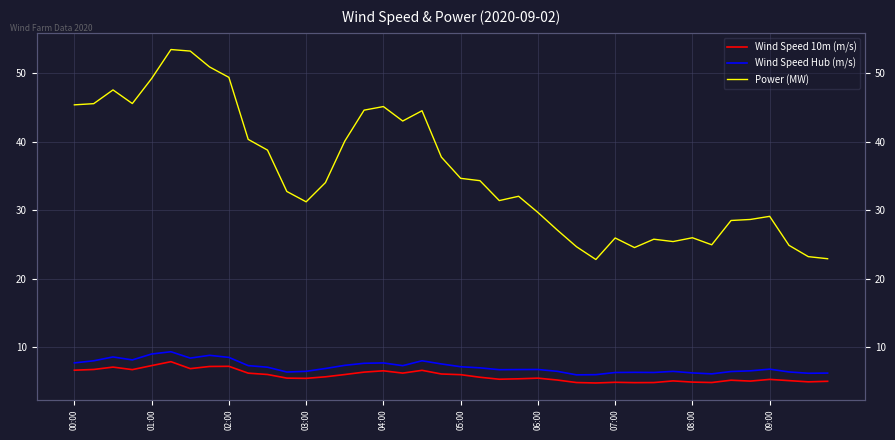

How many values in the Wind Speed 10m (m/s) series exceed 5?

32